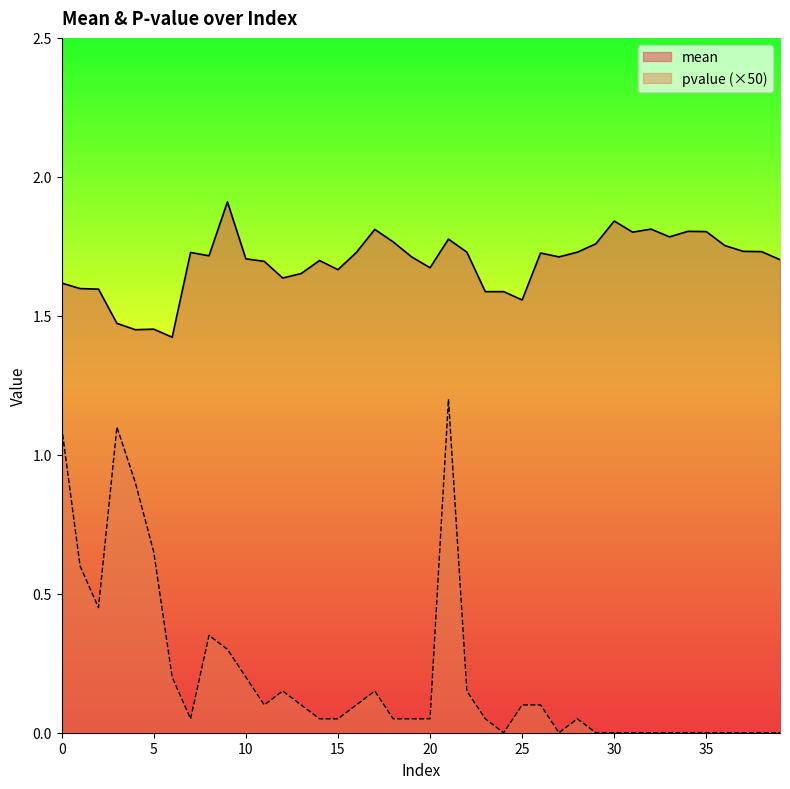

At how many categories does at least one series exceed 0?

40